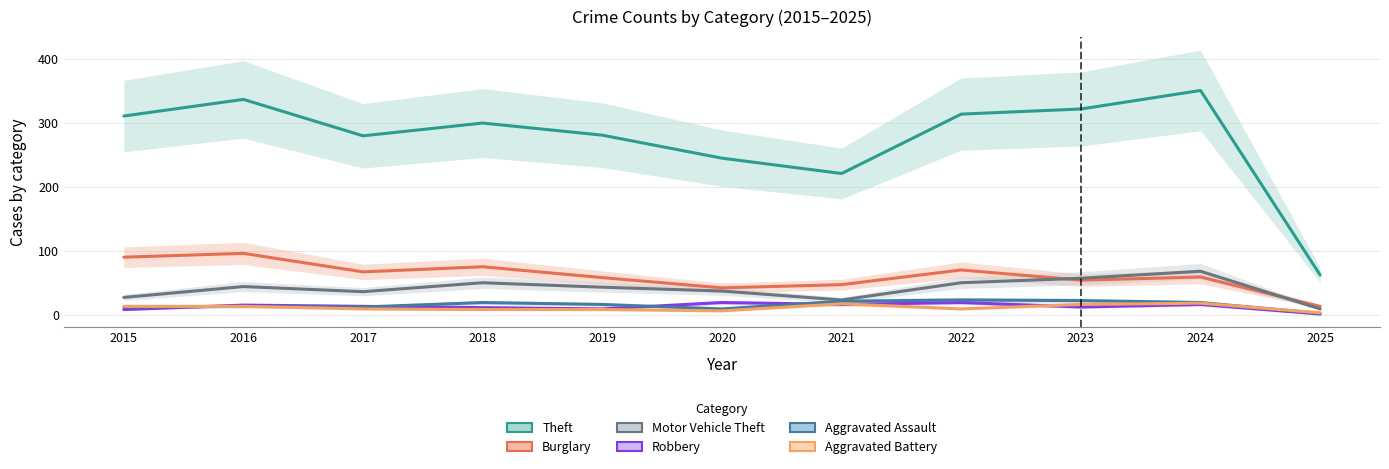

Which has a higher value, 2020 or 2023?

2023